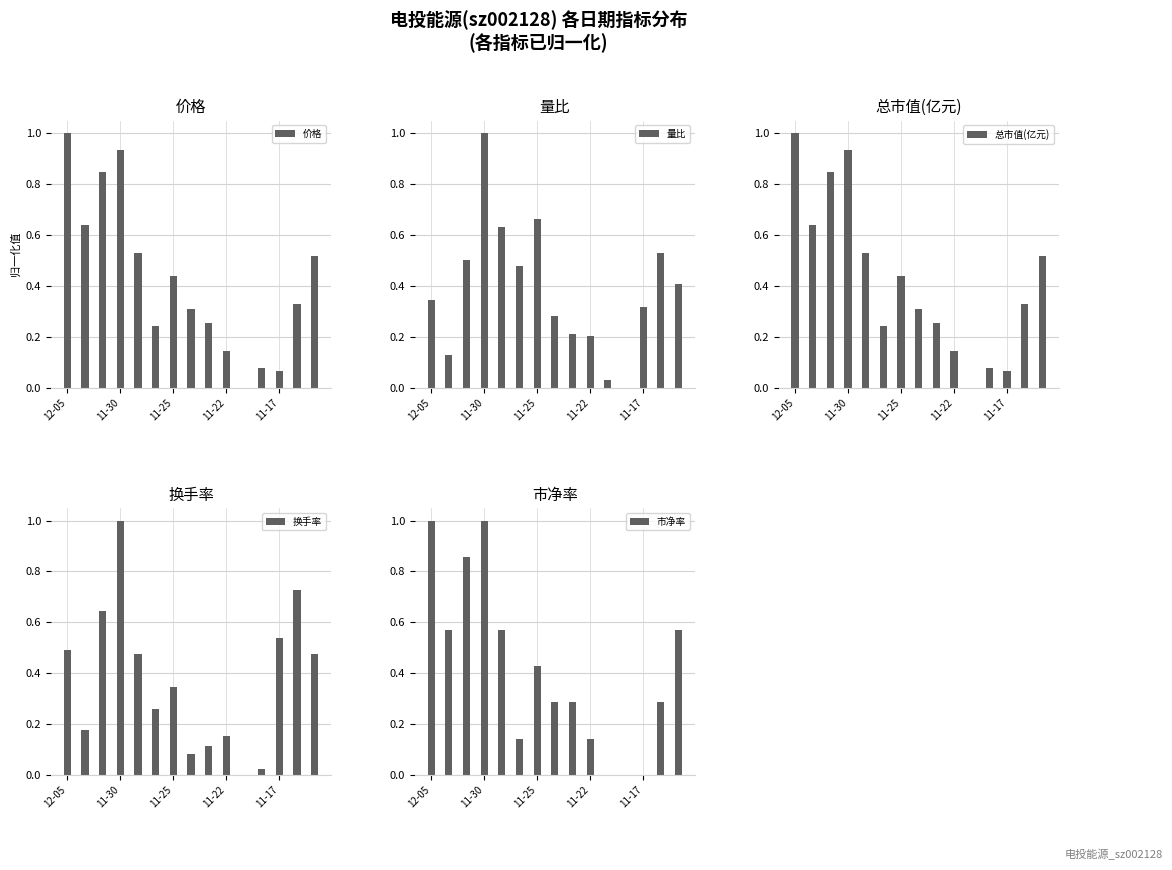

Where is 量比 nearest to the value 0?

11